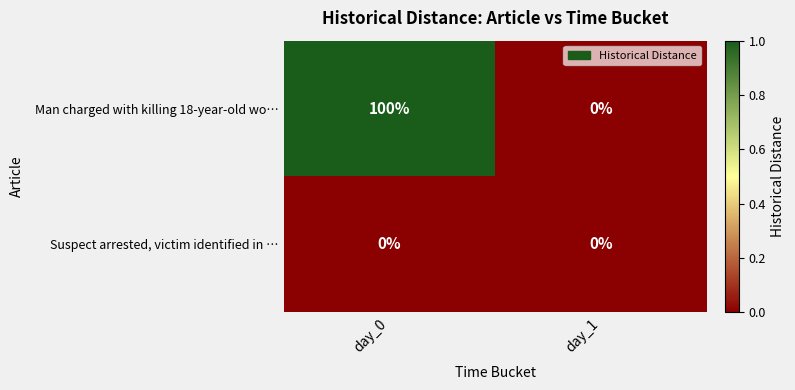

Rank the series by their average value, from highest to lowest.

Man charged with killing 18-year-old wo…, Suspect arrested, victim identified in …